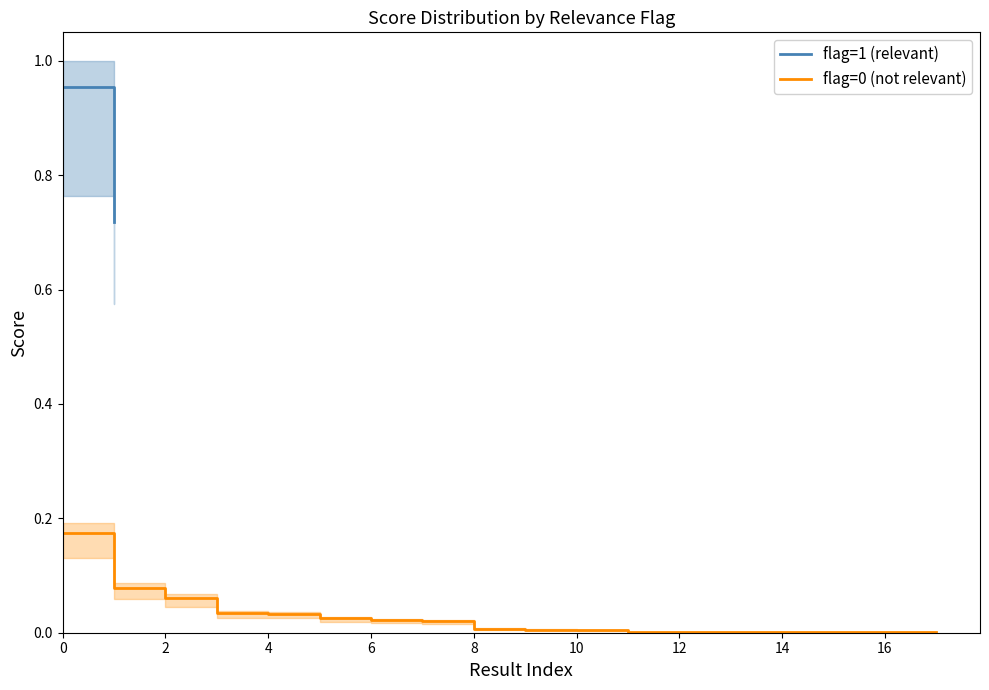

The value of flag=0 (not relevant) at 0 is 0.1. True or false?

False